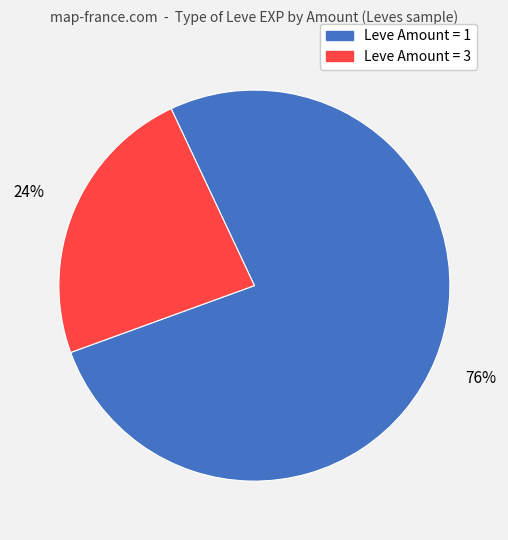

Is there any slice that represents more than half of the pie?

Yes